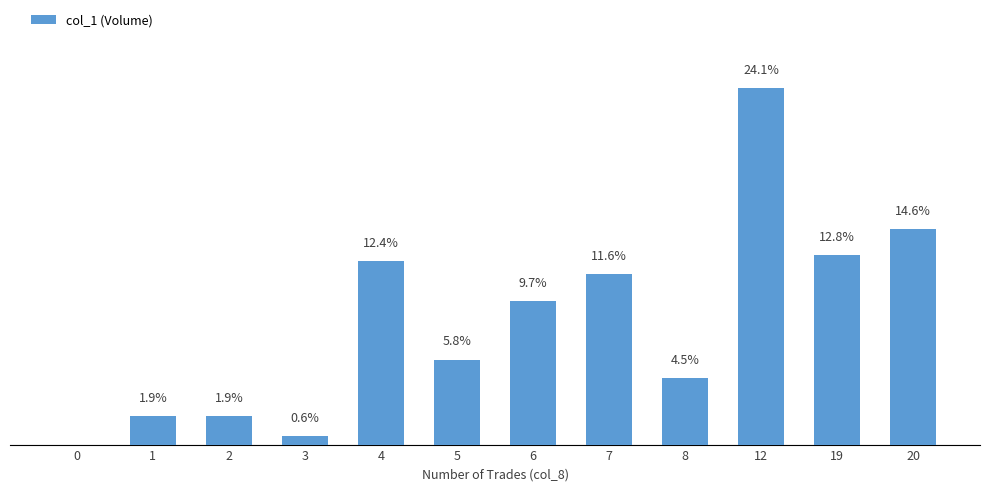

How many values are above zero?

11